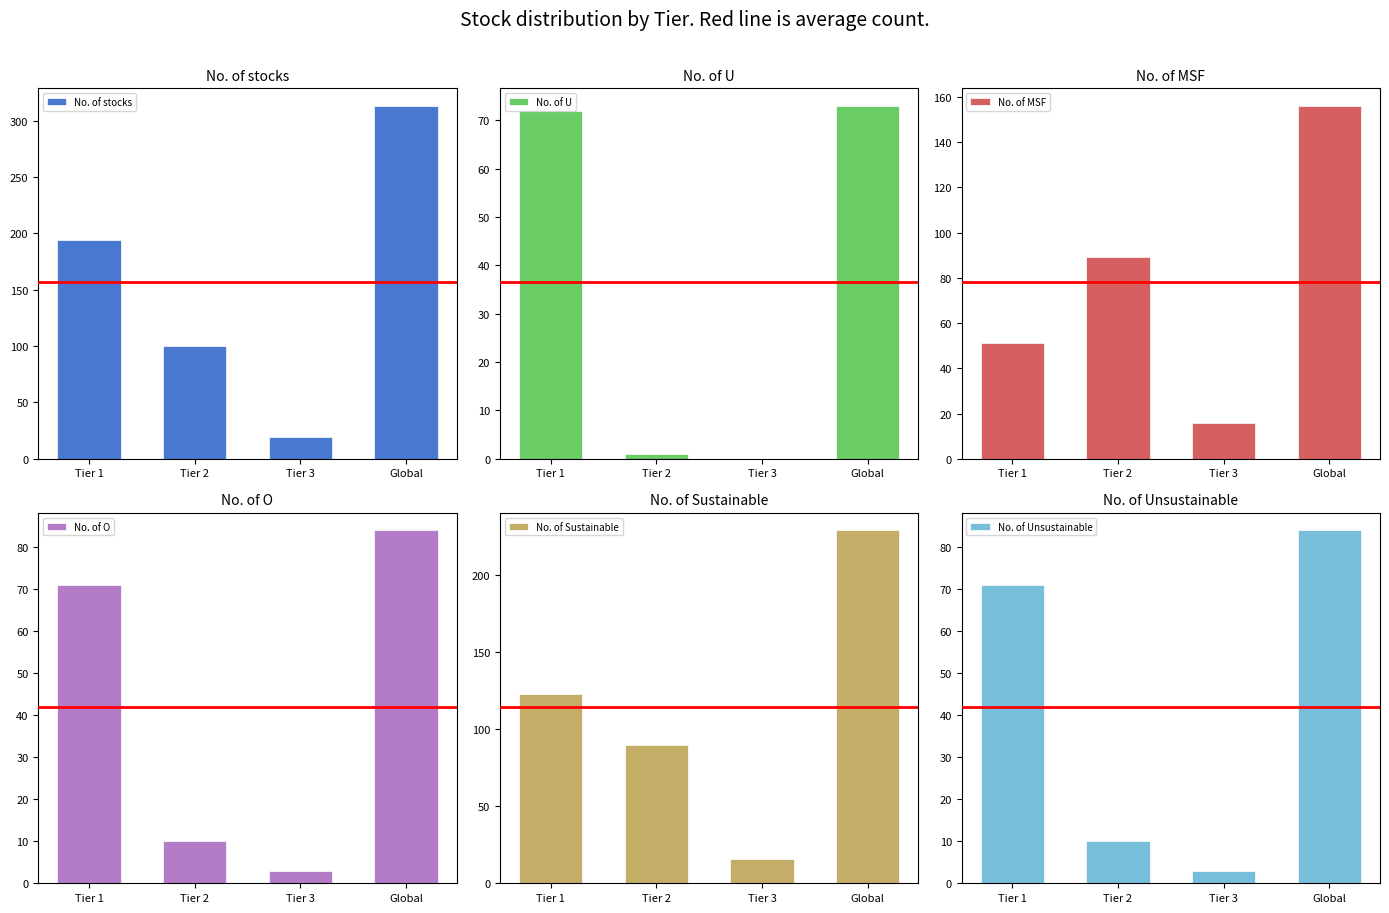

How many bars are there in total?

24